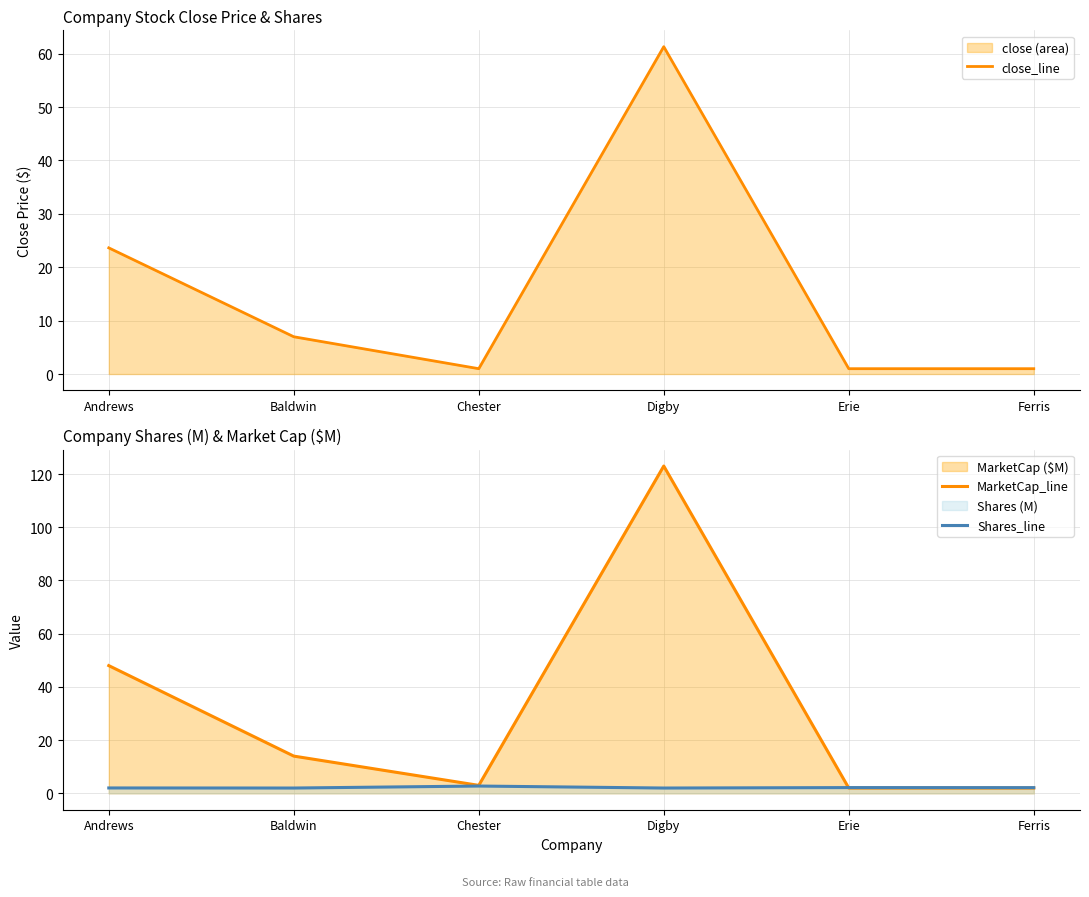

What position from the left is Baldwin?

2